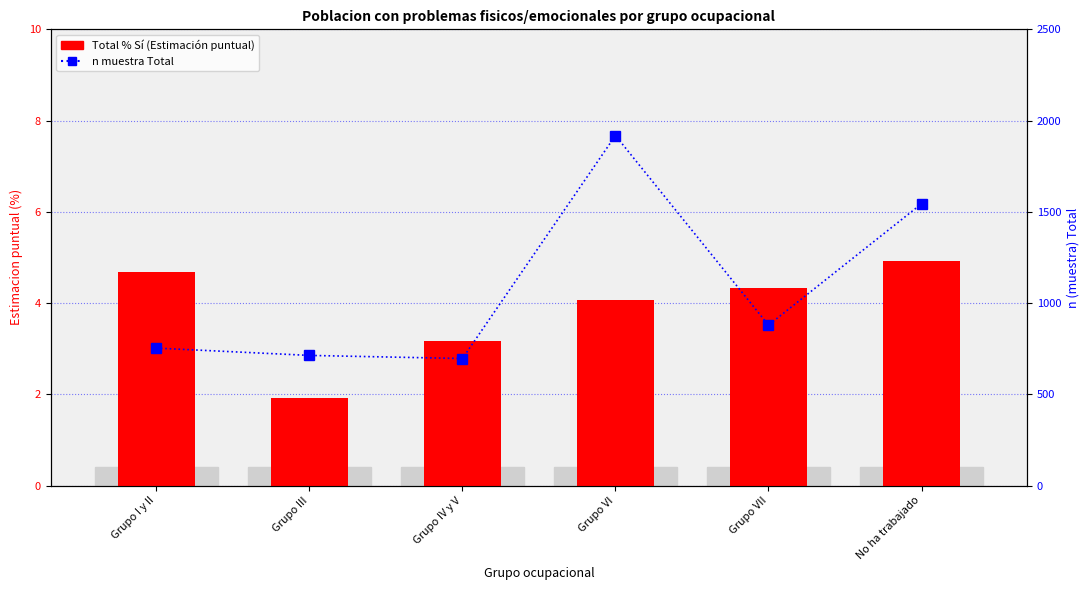

Which has a higher value, Grupo VII or Grupo I y II?

Grupo I y II